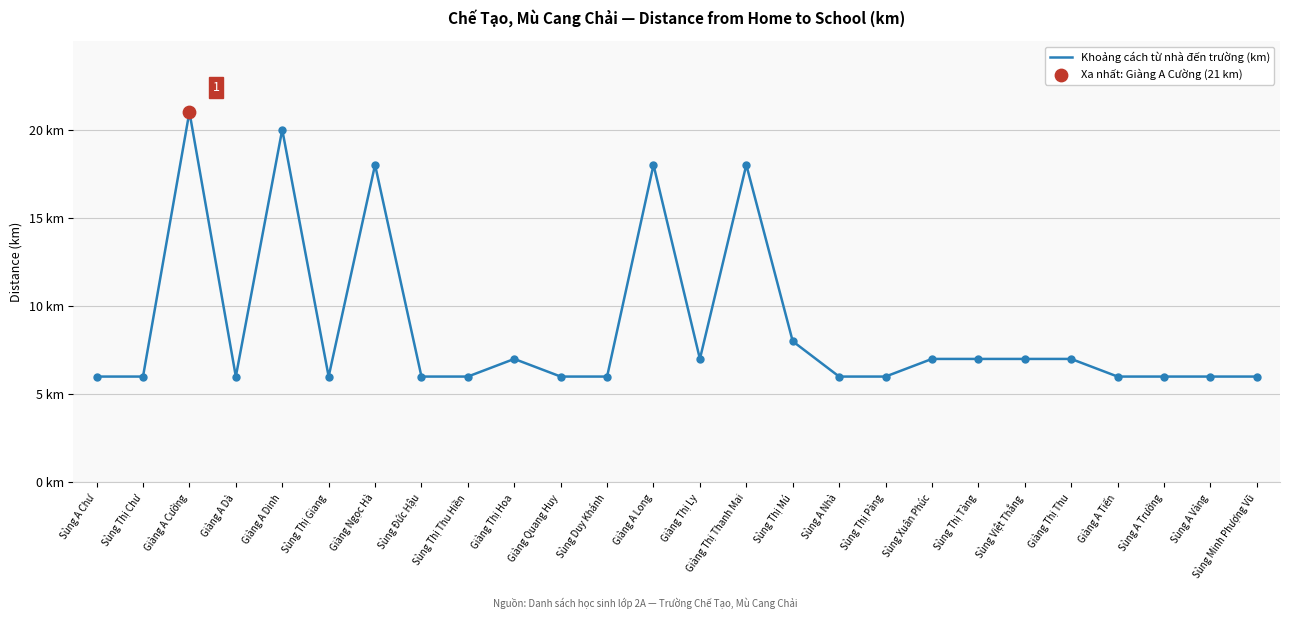

Which has a higher value, Sùng A Vảng or Giàng Thị Thu?

Giàng Thị Thu